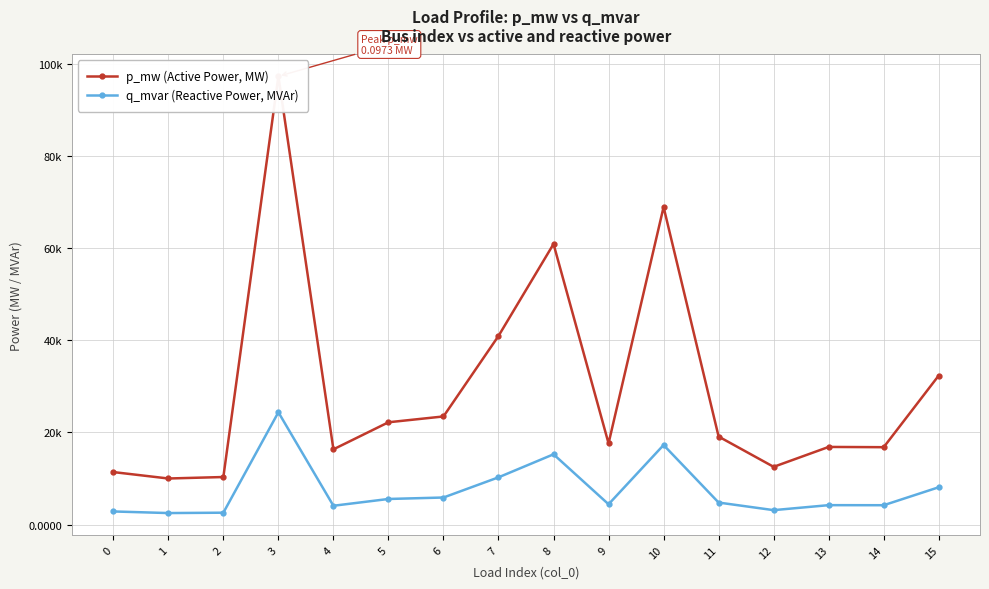

Which has a higher value, 13 or 7?

7